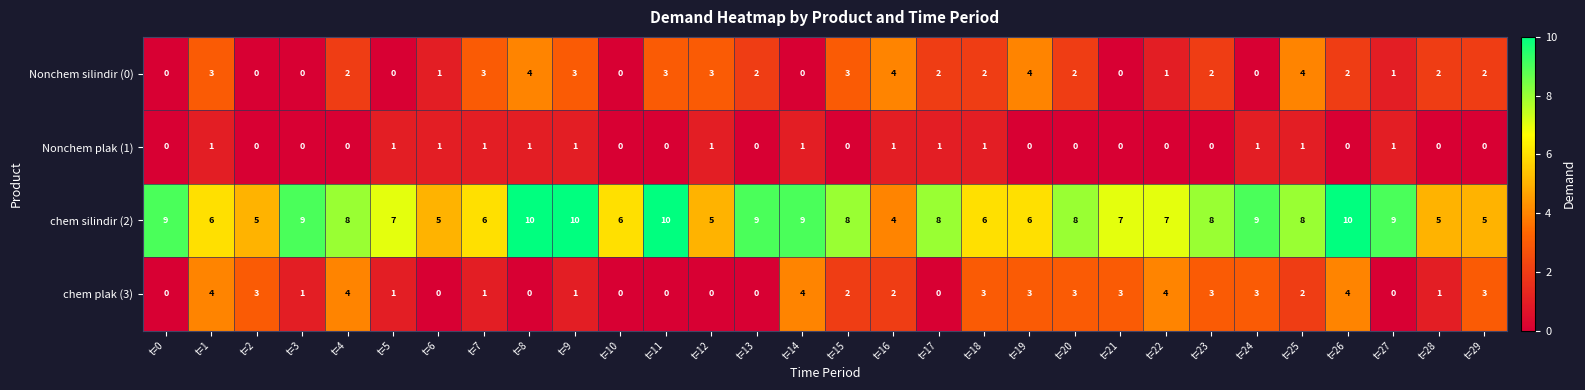

Rank the series at t=20 from lowest to highest value.

Nonchem plak (1), Nonchem silindir (0), chem plak (3), chem silindir (2)